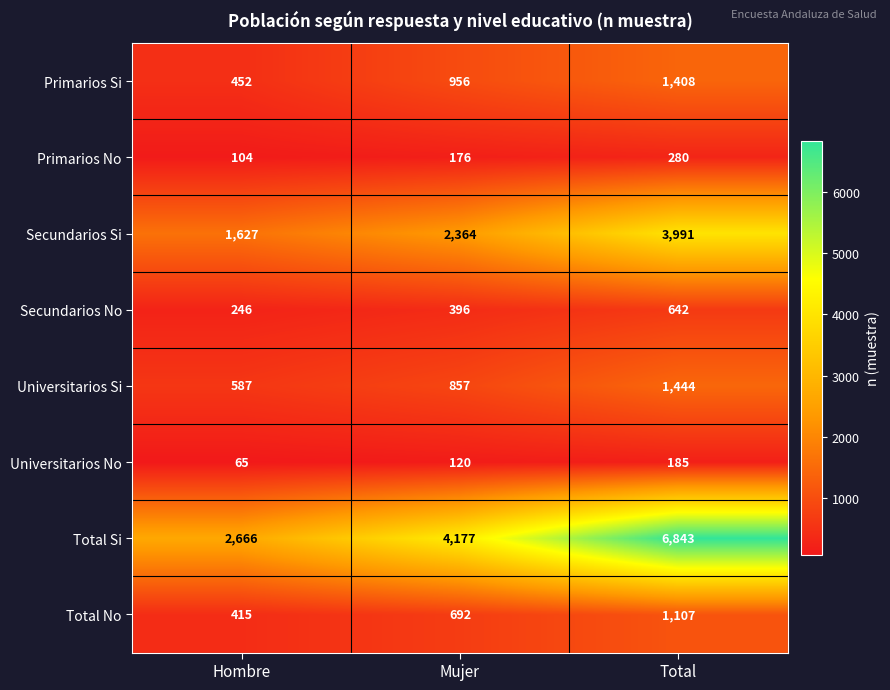

What is the sum of all Universitarios Si values?

2888